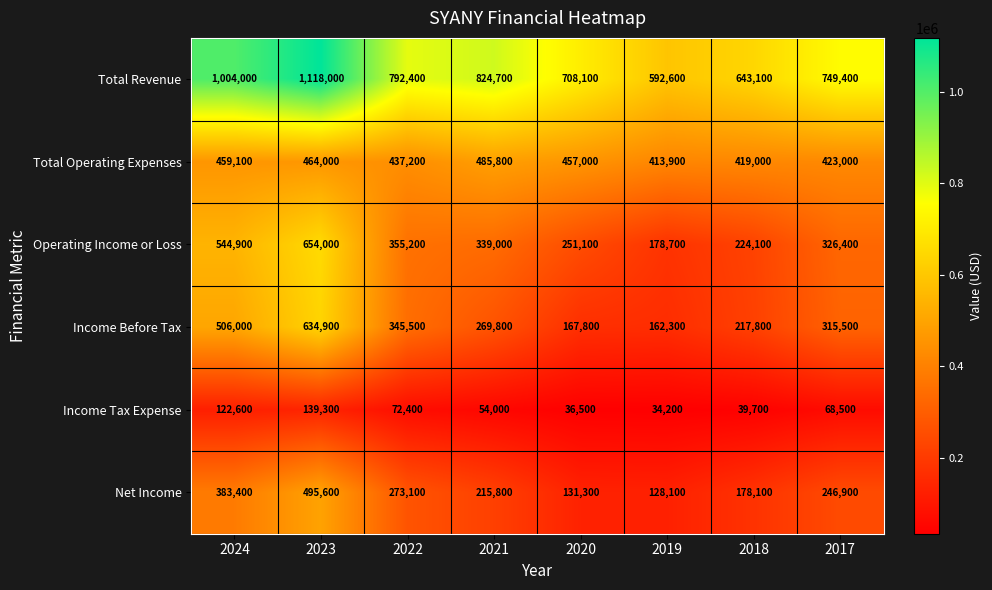

At 2019, list the series in order from largest to smallest.

Total Revenue, Total Operating Expenses, Operating Income or Loss, Income Before Tax, Net Income, Income Tax Expense